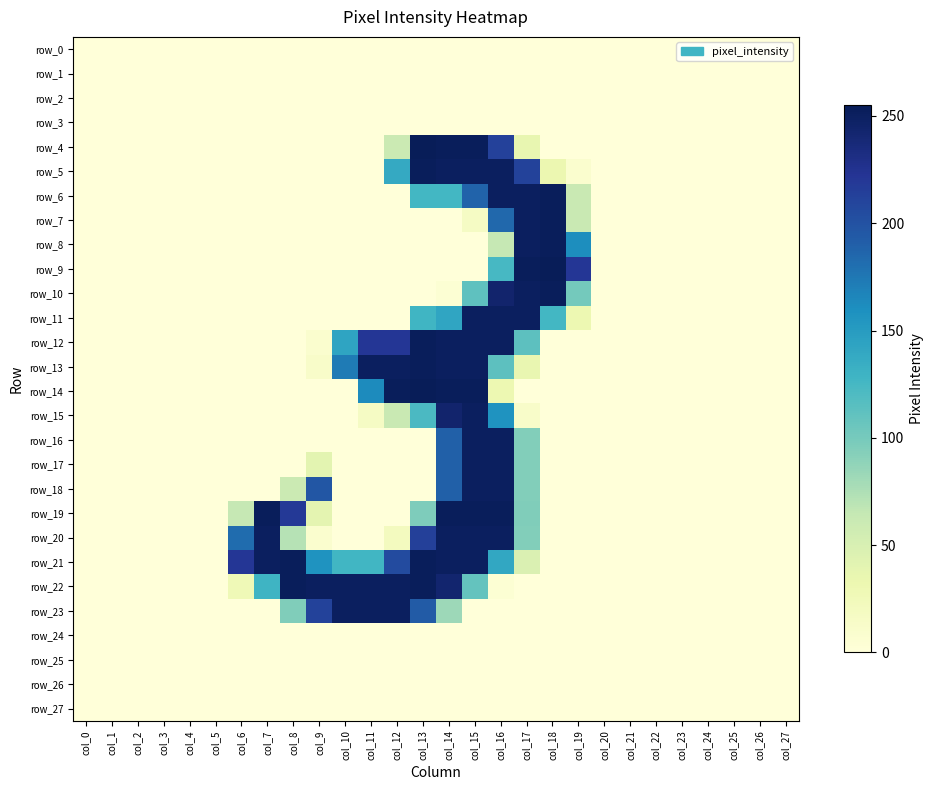

Reading right to left, extract all data points from this chart.

row_0: col_27=0	col_26=0	col_25=0	col_24=0	col_23=0	col_22=0	col_21=0	col_20=0	col_19=0	col_18=0	col_17=0	col_16=0	col_15=0	col_14=0	col_13=0	col_12=0	col_11=0	col_10=0	col_9=0	col_8=0	col_7=0	col_6=0	col_5=0	col_4=0	col_3=0	col_2=0	col_1=0	col_0=0
row_1: col_27=0	col_26=0	col_25=0	col_24=0	col_23=0	col_22=0	col_21=0	col_20=0	col_19=0	col_18=0	col_17=0	col_16=0	col_15=0	col_14=0	col_13=0	col_12=0	col_11=0	col_10=0	col_9=0	col_8=0	col_7=0	col_6=0	col_5=0	col_4=0	col_3=0	col_2=0	col_1=0	col_0=0
row_2: col_27=0	col_26=0	col_25=0	col_24=0	col_23=0	col_22=0	col_21=0	col_20=0	col_19=0	col_18=0	col_17=0	col_16=0	col_15=0	col_14=0	col_13=0	col_12=0	col_11=0	col_10=0	col_9=0	col_8=0	col_7=0	col_6=0	col_5=0	col_4=0	col_3=0	col_2=0	col_1=0	col_0=0
row_3: col_27=0	col_26=0	col_25=0	col_24=0	col_23=0	col_22=0	col_21=0	col_20=0	col_19=0	col_18=0	col_17=0	col_16=0	col_15=0	col_14=0	col_13=0	col_12=0	col_11=0	col_10=0	col_9=0	col_8=0	col_7=0	col_6=0	col_5=0	col_4=0	col_3=0	col_2=0	col_1=0	col_0=0
row_4: col_27=0	col_26=0	col_25=0	col_24=0	col_23=0	col_22=0	col_21=0	col_20=0	col_19=0	col_18=0	col_17=36	col_16=213	col_15=253	col_14=253	col_13=255	col_12=60	col_11=0	col_10=0	col_9=0	col_8=0	col_7=0	col_6=0	col_5=0	col_4=0	col_3=0	col_2=0	col_1=0	col_0=0
row_5: col_27=0	col_26=0	col_25=0	col_24=0	col_23=0	col_22=0	col_21=0	col_20=0	col_19=8	col_18=32	col_17=212	col_16=251	col_15=251	col_14=251	col_13=253	col_12=138	col_11=0	col_10=0	col_9=0	col_8=0	col_7=0	col_6=0	col_5=0	col_4=0	col_3=0	col_2=0	col_1=0	col_0=0
row_6: col_27=0	col_26=0	col_25=0	col_24=0	col_23=0	col_22=0	col_21=0	col_20=0	col_19=62	col_18=253	col_17=251	col_16=251	col_15=188	col_14=126	col_13=126	col_12=0	col_11=0	col_10=0	col_9=0	col_8=0	col_7=0	col_6=0	col_5=0	col_4=0	col_3=0	col_2=0	col_1=0	col_0=0
row_7: col_27=0	col_26=0	col_25=0	col_24=0	col_23=0	col_22=0	col_21=0	col_20=0	col_19=62	col_18=253	col_17=251	col_16=185	col_15=16	col_14=0	col_13=0	col_12=0	col_11=0	col_10=0	col_9=0	col_8=0	col_7=0	col_6=0	col_5=0	col_4=0	col_3=0	col_2=0	col_1=0	col_0=0
row_8: col_27=0	col_26=0	col_25=0	col_24=0	col_23=0	col_22=0	col_21=0	col_20=0	col_19=161	col_18=253	col_17=251	col_16=64	col_15=0	col_14=0	col_13=0	col_12=0	col_11=0	col_10=0	col_9=0	col_8=0	col_7=0	col_6=0	col_5=0	col_4=0	col_3=0	col_2=0	col_1=0	col_0=0
row_9: col_27=0	col_26=0	col_25=0	col_24=0	col_23=0	col_22=0	col_21=0	col_20=0	col_19=221	col_18=255	col_17=253	col_16=124	col_15=0	col_14=0	col_13=0	col_12=0	col_11=0	col_10=0	col_9=0	col_8=0	col_7=0	col_6=0	col_5=0	col_4=0	col_3=0	col_2=0	col_1=0	col_0=0
row_10: col_27=0	col_26=0	col_25=0	col_24=0	col_23=0	col_22=0	col_21=0	col_20=0	col_19=101	col_18=253	col_17=251	col_16=244	col_15=112	col_14=4	col_13=0	col_12=0	col_11=0	col_10=0	col_9=0	col_8=0	col_7=0	col_6=0	col_5=0	col_4=0	col_3=0	col_2=0	col_1=0	col_0=0
row_11: col_27=0	col_26=0	col_25=0	col_24=0	col_23=0	col_22=0	col_21=0	col_20=0	col_19=31	col_18=126	col_17=251	col_16=251	col_15=251	col_14=142	col_13=128	col_12=0	col_11=0	col_10=0	col_9=0	col_8=0	col_7=0	col_6=0	col_5=0	col_4=0	col_3=0	col_2=0	col_1=0	col_0=0
row_12: col_27=0	col_26=0	col_25=0	col_24=0	col_23=0	col_22=0	col_21=0	col_20=0	col_19=0	col_18=0	col_17=113	col_16=251	col_15=251	col_14=251	col_13=253	col_12=221	col_11=221	col_10=143	col_9=8	col_8=0	col_7=0	col_6=0	col_5=0	col_4=0	col_3=0	col_2=0	col_1=0	col_0=0
row_13: col_27=0	col_26=0	col_25=0	col_24=0	col_23=0	col_22=0	col_21=0	col_20=0	col_19=0	col_18=0	col_17=35	col_16=113	col_15=251	col_14=251	col_13=253	col_12=251	col_11=251	col_10=173	col_9=12	col_8=0	col_7=0	col_6=0	col_5=0	col_4=0	col_3=0	col_2=0	col_1=0	col_0=0
row_14: col_27=0	col_26=0	col_25=0	col_24=0	col_23=0	col_22=0	col_21=0	col_20=0	col_19=0	col_18=0	col_17=0	col_16=31	col_15=253	col_14=253	col_13=255	col_12=253	col_11=163	col_10=0	col_9=0	col_8=0	col_7=0	col_6=0	col_5=0	col_4=0	col_3=0	col_2=0	col_1=0	col_0=0
row_15: col_27=0	col_26=0	col_25=0	col_24=0	col_23=0	col_22=0	col_21=0	col_20=0	col_19=0	col_18=0	col_17=12	col_16=157	col_15=251	col_14=244	col_13=122	col_12=62	col_11=16	col_10=0	col_9=0	col_8=0	col_7=0	col_6=0	col_5=0	col_4=0	col_3=0	col_2=0	col_1=0	col_0=0
row_16: col_27=0	col_26=0	col_25=0	col_24=0	col_23=0	col_22=0	col_21=0	col_20=0	col_19=0	col_18=0	col_17=94	col_16=251	col_15=251	col_14=190	col_13=0	col_12=0	col_11=0	col_10=0	col_9=0	col_8=0	col_7=0	col_6=0	col_5=0	col_4=0	col_3=0	col_2=0	col_1=0	col_0=0
row_17: col_27=0	col_26=0	col_25=0	col_24=0	col_23=0	col_22=0	col_21=0	col_20=0	col_19=0	col_18=0	col_17=94	col_16=251	col_15=251	col_14=190	col_13=0	col_12=0	col_11=0	col_10=0	col_9=40	col_8=0	col_7=0	col_6=0	col_5=0	col_4=0	col_3=0	col_2=0	col_1=0	col_0=0
row_18: col_27=0	col_26=0	col_25=0	col_24=0	col_23=0	col_22=0	col_21=0	col_20=0	col_19=0	col_18=0	col_17=94	col_16=251	col_15=251	col_14=190	col_13=0	col_12=0	col_11=0	col_10=0	col_9=197	col_8=60	col_7=0	col_6=0	col_5=0	col_4=0	col_3=0	col_2=0	col_1=0	col_0=0
row_19: col_27=0	col_26=0	col_25=0	col_24=0	col_23=0	col_22=0	col_21=0	col_20=0	col_19=0	col_18=0	col_17=95	col_16=253	col_15=253	col_14=253	col_13=96	col_12=0	col_11=0	col_10=0	col_9=39	col_8=219	col_7=253	col_6=64	col_5=0	col_4=0	col_3=0	col_2=0	col_1=0	col_0=0
row_20: col_27=0	col_26=0	col_25=0	col_24=0	col_23=0	col_22=0	col_21=0	col_20=0	col_19=0	col_18=0	col_17=94	col_16=251	col_15=251	col_14=251	col_13=214	col_12=20	col_11=0	col_10=0	col_9=8	col_8=71	col_7=251	col_6=182	col_5=0	col_4=0	col_3=0	col_2=0	col_1=0	col_0=0
row_21: col_27=0	col_26=0	col_25=0	col_24=0	col_23=0	col_22=0	col_21=0	col_20=0	col_19=0	col_18=0	col_17=47	col_16=140	col_15=251	col_14=251	col_13=253	col_12=205	col_11=127	col_10=127	col_9=157	col_8=253	col_7=251	col_6=221	col_5=0	col_4=0	col_3=0	col_2=0	col_1=0	col_0=0
row_22: col_27=0	col_26=0	col_25=0	col_24=0	col_23=0	col_22=0	col_21=0	col_20=0	col_19=0	col_18=0	col_17=0	col_16=4	col_15=109	col_14=243	col_13=253	col_12=251	col_11=251	col_10=251	col_9=251	col_8=253	col_7=129	col_6=27	col_5=0	col_4=0	col_3=0	col_2=0	col_1=0	col_0=0
row_23: col_27=0	col_26=0	col_25=0	col_24=0	col_23=0	col_22=0	col_21=0	col_20=0	col_19=0	col_18=0	col_17=0	col_16=0	col_15=0	col_14=82	col_13=193	col_12=251	col_11=251	col_10=251	col_9=212	col_8=95	col_7=0	col_6=0	col_5=0	col_4=0	col_3=0	col_2=0	col_1=0	col_0=0
row_24: col_27=0	col_26=0	col_25=0	col_24=0	col_23=0	col_22=0	col_21=0	col_20=0	col_19=0	col_18=0	col_17=0	col_16=0	col_15=0	col_14=0	col_13=0	col_12=0	col_11=0	col_10=0	col_9=0	col_8=0	col_7=0	col_6=0	col_5=0	col_4=0	col_3=0	col_2=0	col_1=0	col_0=0
row_25: col_27=0	col_26=0	col_25=0	col_24=0	col_23=0	col_22=0	col_21=0	col_20=0	col_19=0	col_18=0	col_17=0	col_16=0	col_15=0	col_14=0	col_13=0	col_12=0	col_11=0	col_10=0	col_9=0	col_8=0	col_7=0	col_6=0	col_5=0	col_4=0	col_3=0	col_2=0	col_1=0	col_0=0
row_26: col_27=0	col_26=0	col_25=0	col_24=0	col_23=0	col_22=0	col_21=0	col_20=0	col_19=0	col_18=0	col_17=0	col_16=0	col_15=0	col_14=0	col_13=0	col_12=0	col_11=0	col_10=0	col_9=0	col_8=0	col_7=0	col_6=0	col_5=0	col_4=0	col_3=0	col_2=0	col_1=0	col_0=0
row_27: col_27=0	col_26=0	col_25=0	col_24=0	col_23=0	col_22=0	col_21=0	col_20=0	col_19=0	col_18=0	col_17=0	col_16=0	col_15=0	col_14=0	col_13=0	col_12=0	col_11=0	col_10=0	col_9=0	col_8=0	col_7=0	col_6=0	col_5=0	col_4=0	col_3=0	col_2=0	col_1=0	col_0=0